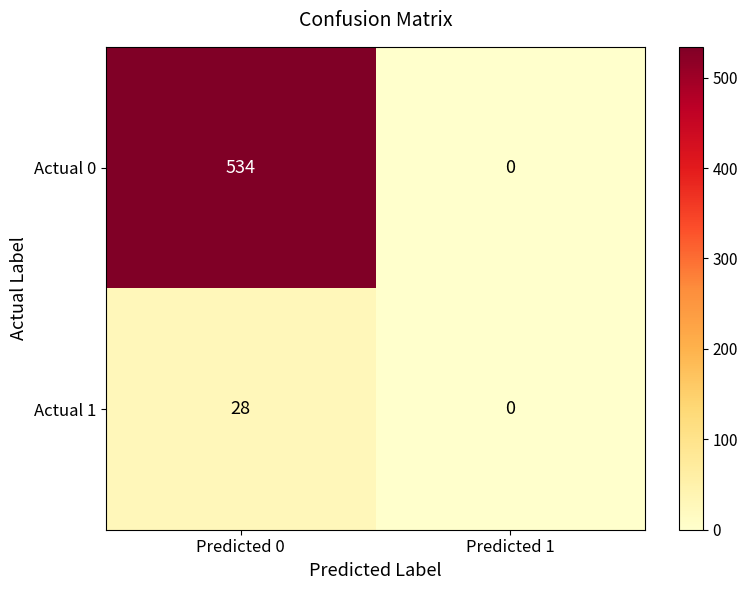

Reading left to right, transcribe all the data shown in this chart.

Actual 0: Predicted 0=534	Predicted 1=0
Actual 1: Predicted 0=28	Predicted 1=0